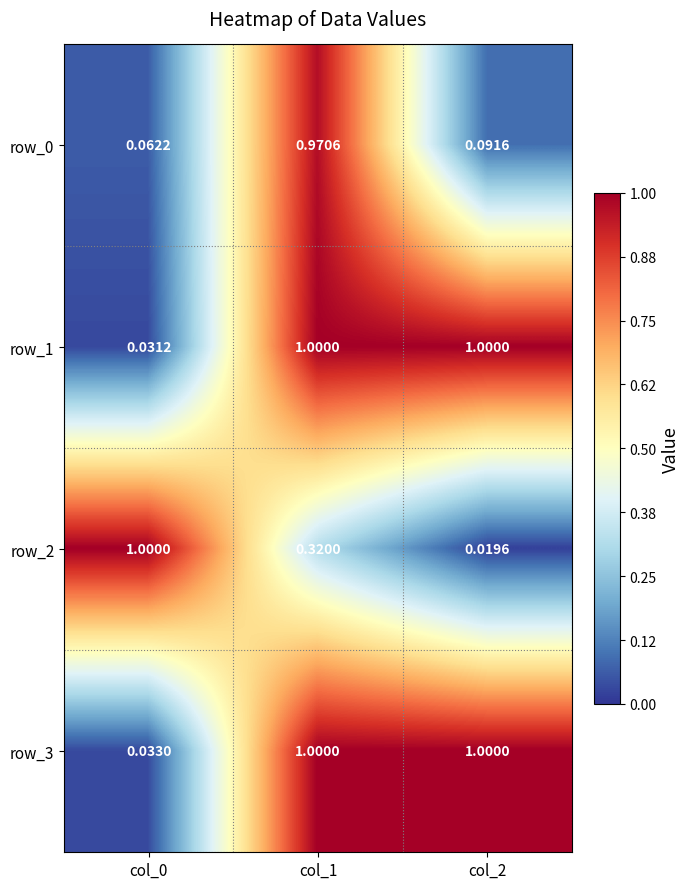

At col_0, list the series in order from largest to smallest.

row_2, row_0, row_3, row_1